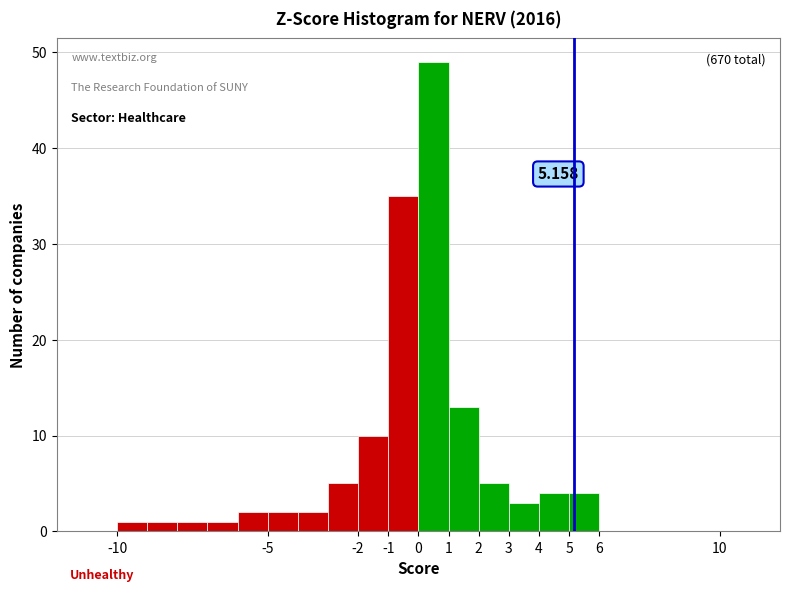

Which range on the x-axis has the tallest bar?

0 to 1